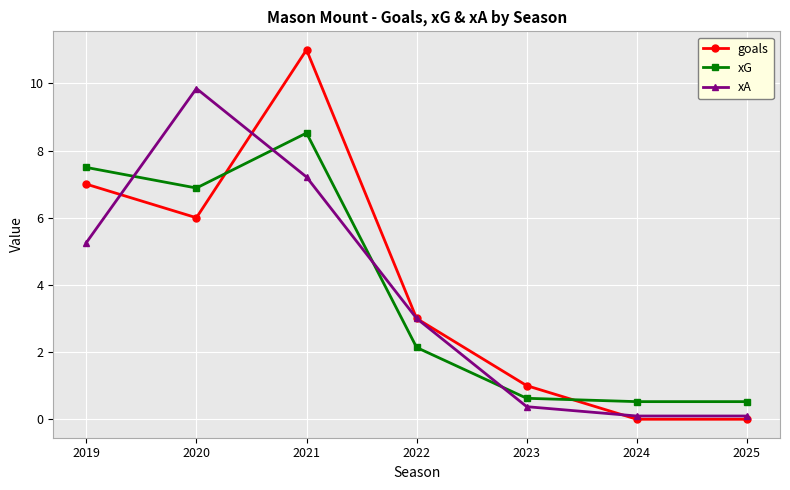

Reading left to right, list all the values displayed in this chart.

goals: 7.0	6.0	11.0	3.0	1.0	0.0	0.0
xG: 7.5	6.9	8.5	2.1	0.6	0.5	0.5
xA: 5.3	9.8	7.2	3.0	0.4	0.1	0.1